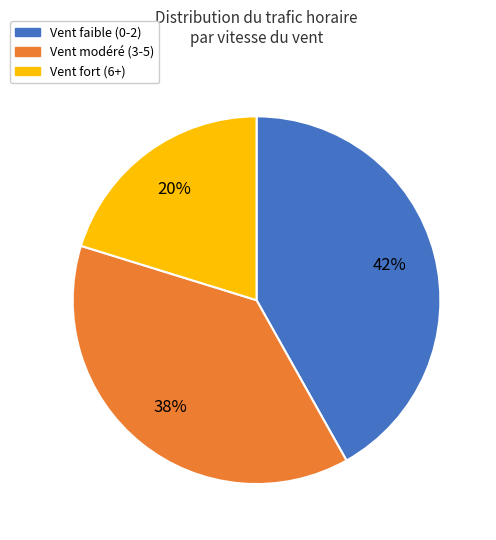

Between Vent fort (6+) and Vent modéré (3-5), which is larger?

Vent modéré (3-5)